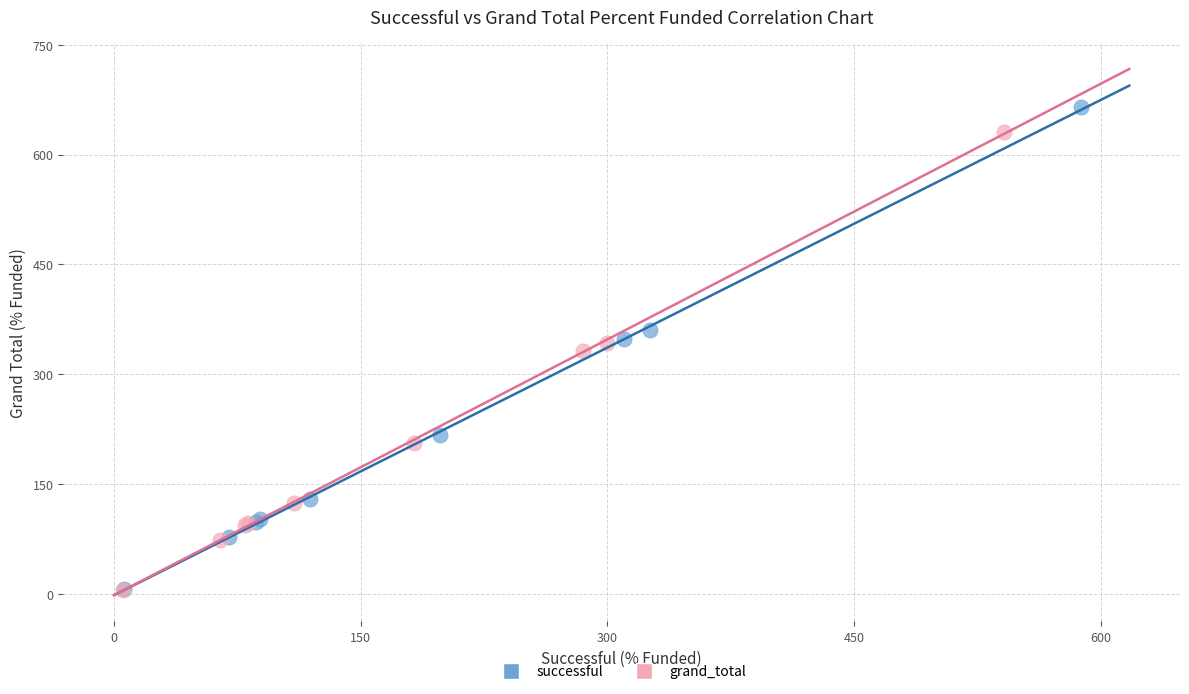

Which series has the widest spread of Y values?

successful